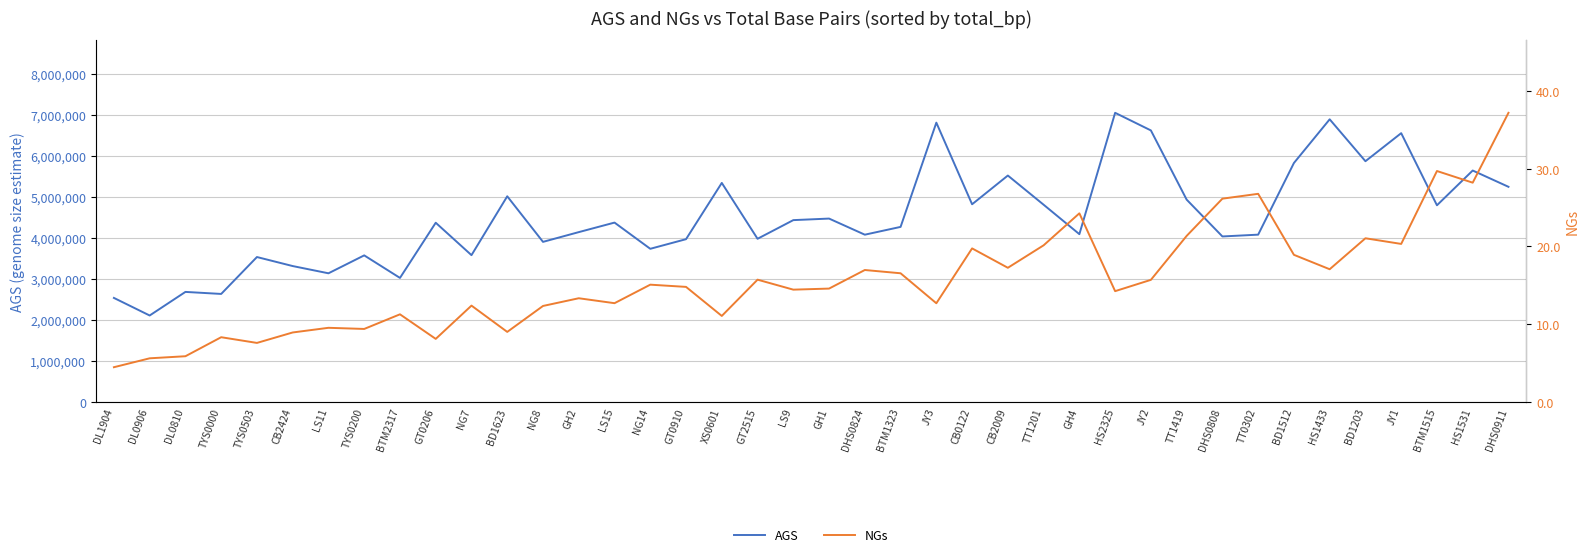

What value does the NGs series have at BD1203?

21.1